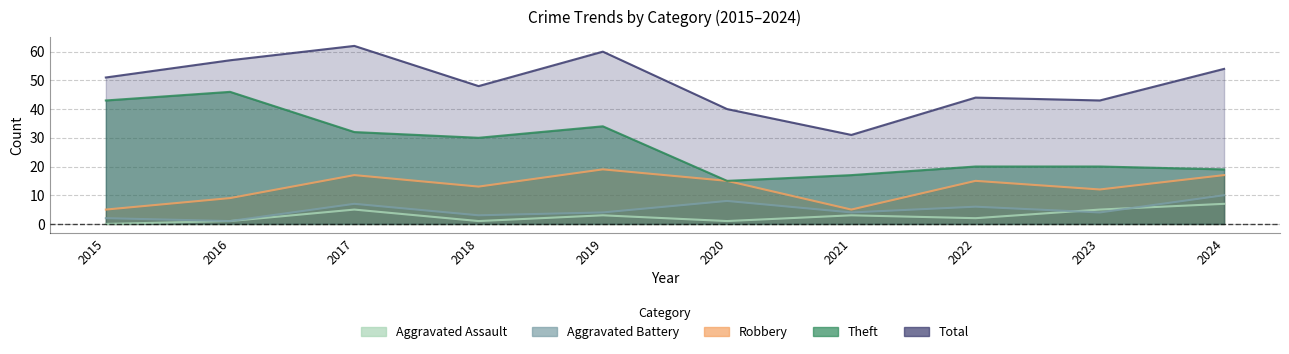

In Robbery, how many points are higher than both neighbors (excluding endpoints)?

3